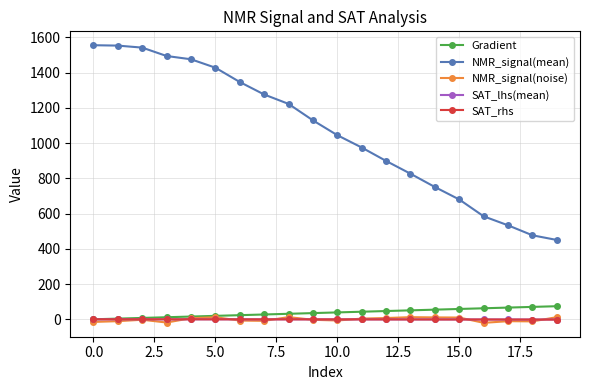

Which series has the largest total across all categories?

NMR_signal(mean)